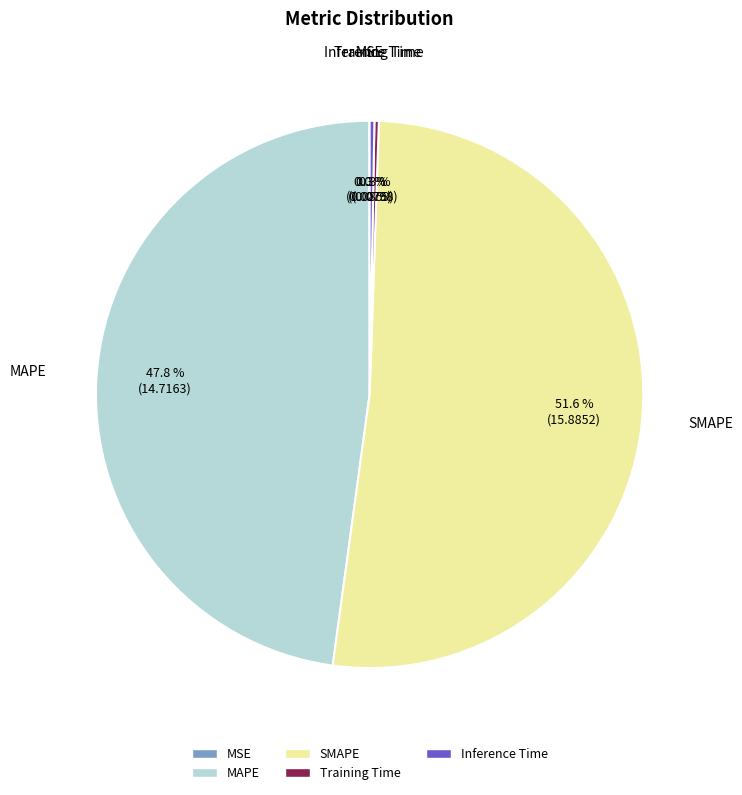

How much of the chart is everything except MAPE?

52.2%